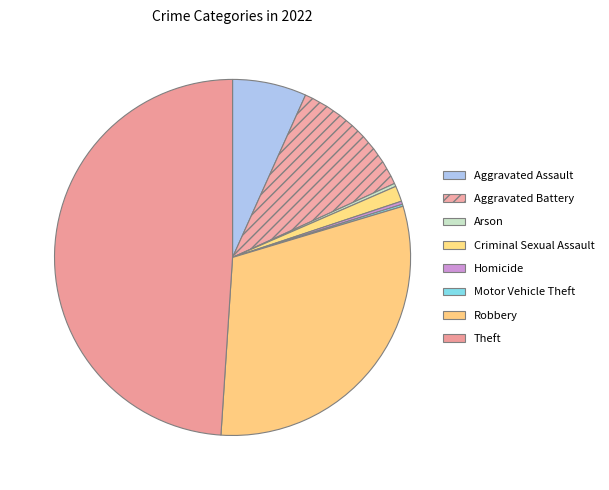

Does Homicide account for over 50% of the chart?

No